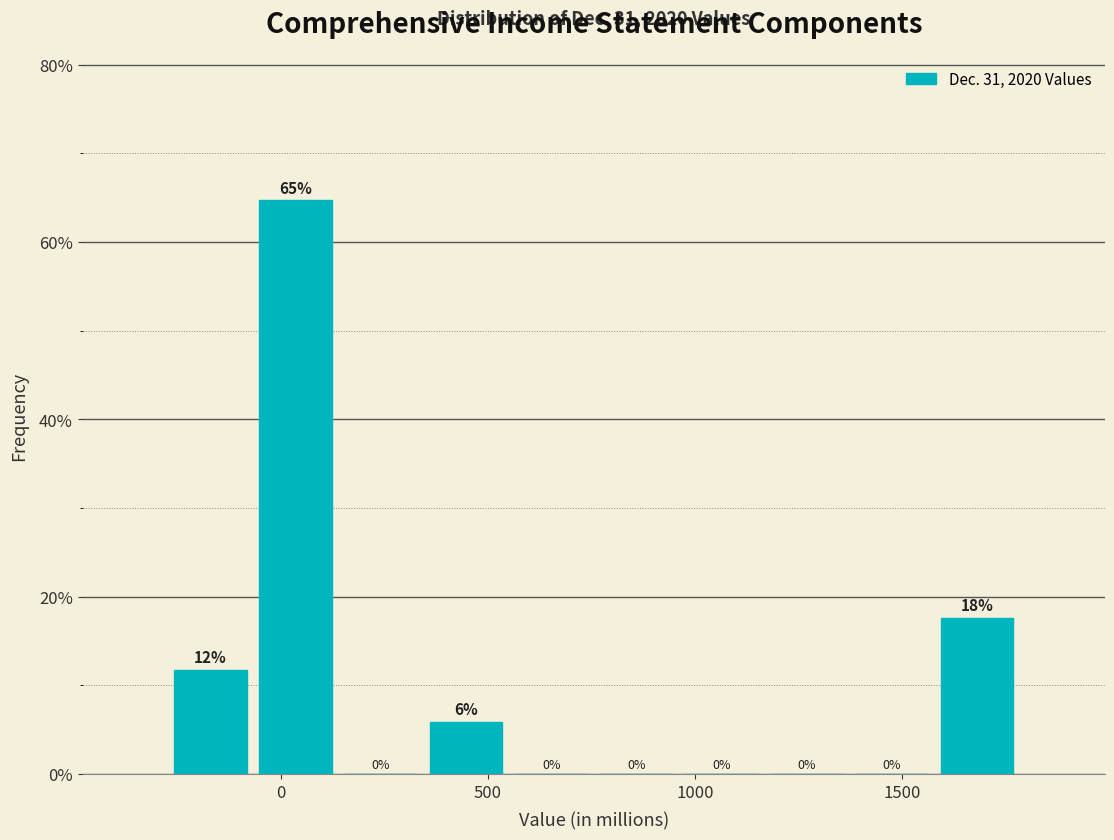

Which range on the x-axis has the tallest bar?

-50 to 150